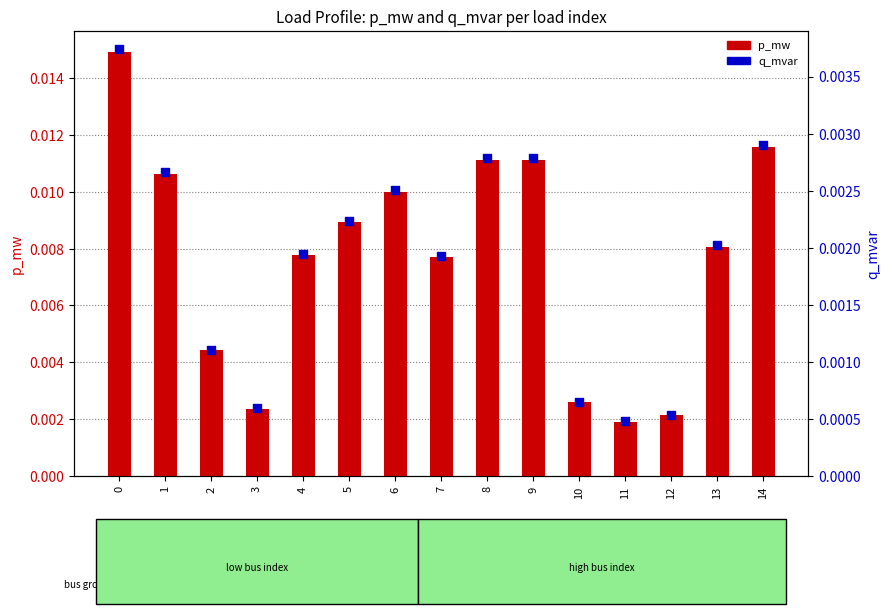

Which series has the widest spread of Y values?

p_mw